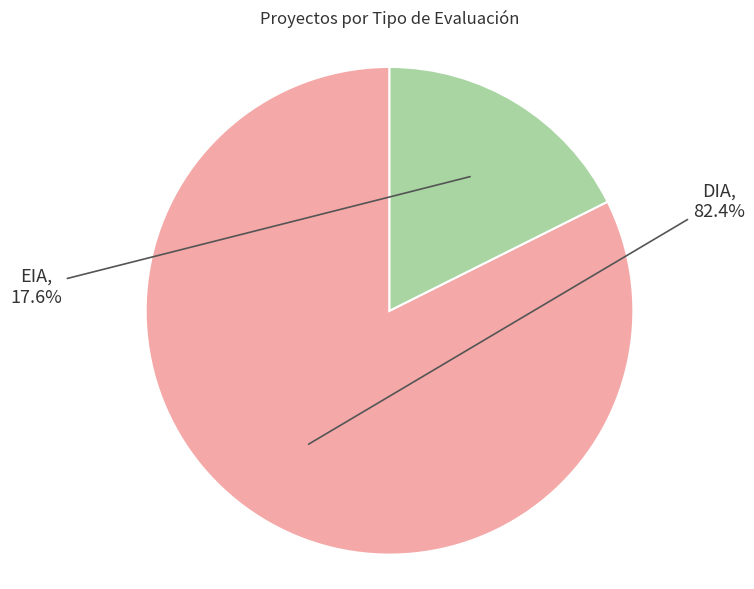

Is there any slice that represents more than half of the pie?

Yes